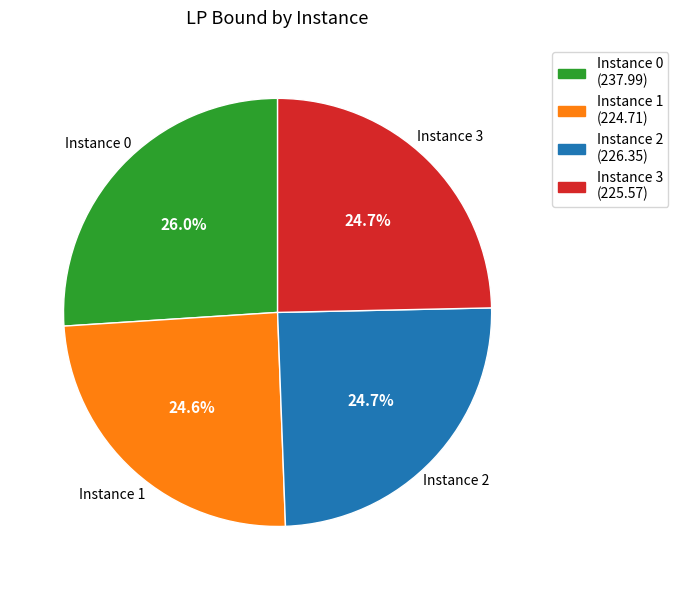

Count the number of slices in the pie.

4